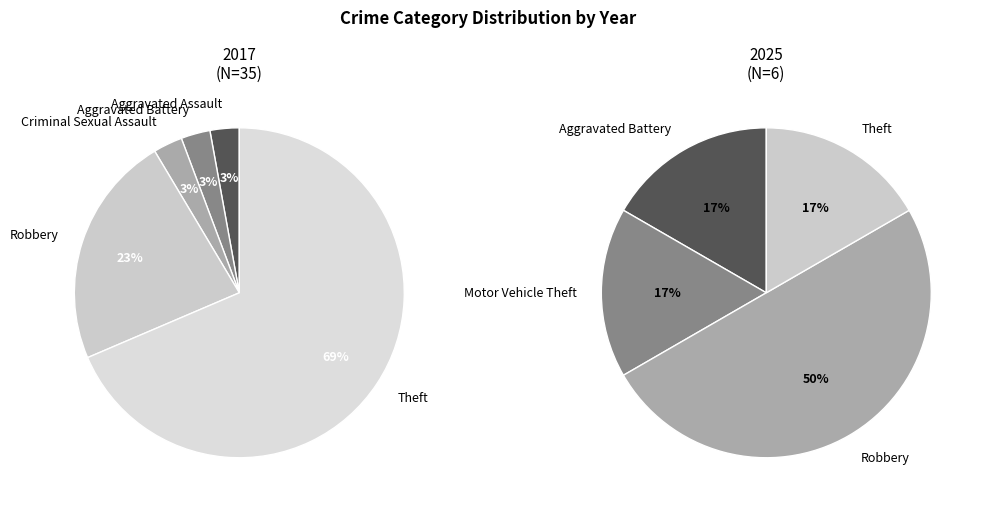

Which slice is the largest?

Theft